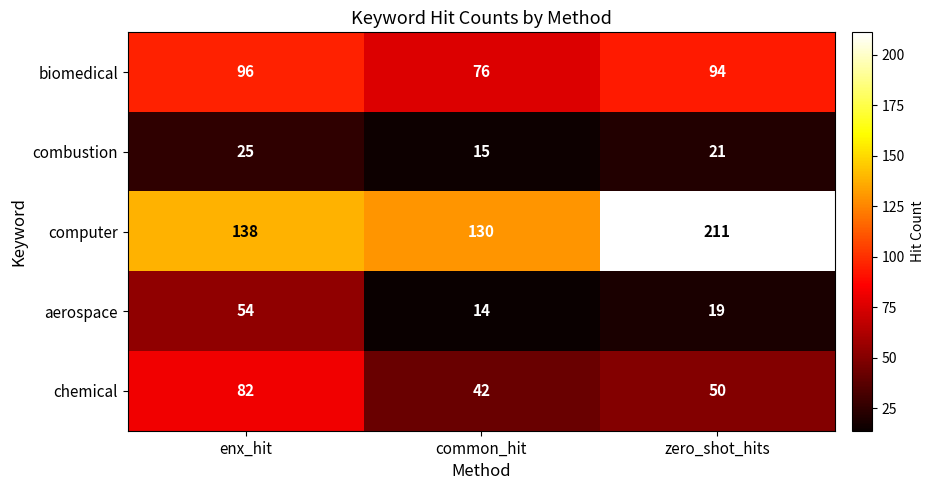

Which series has the largest total across all categories?

computer